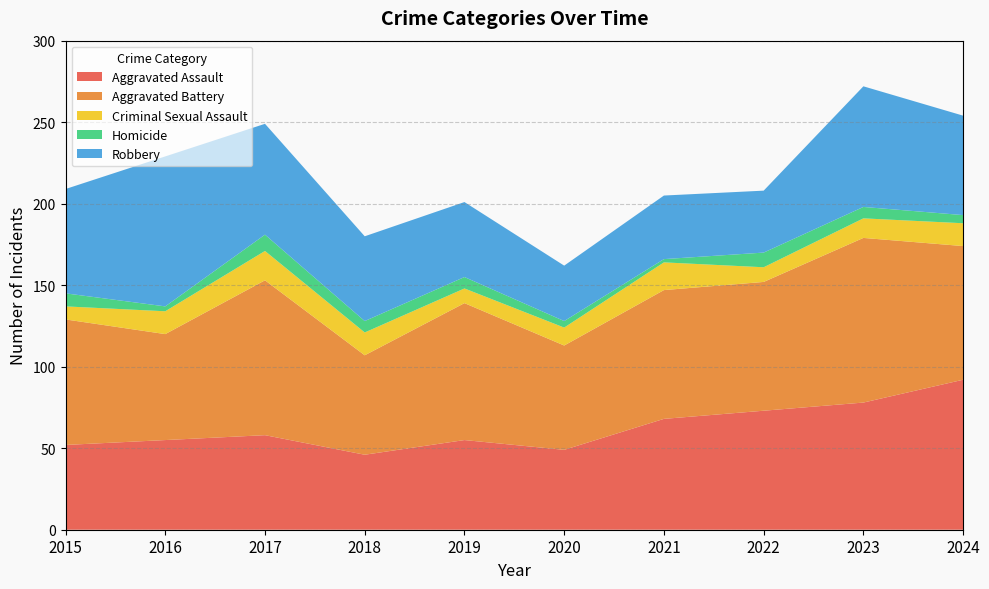

Reading left to right, list all the values displayed in this chart.

Aggravated Assault: 52	55	58	46	55	49	68	73	78	92
Aggravated Battery: 77	65	95	61	84	64	79	79	101	82
Criminal Sexual Assault: 8	14	18	14	9	11	17	9	12	14
Homicide: 8	3	10	7	7	4	2	9	7	5
Robbery: 64	92	68	52	46	34	39	38	74	61